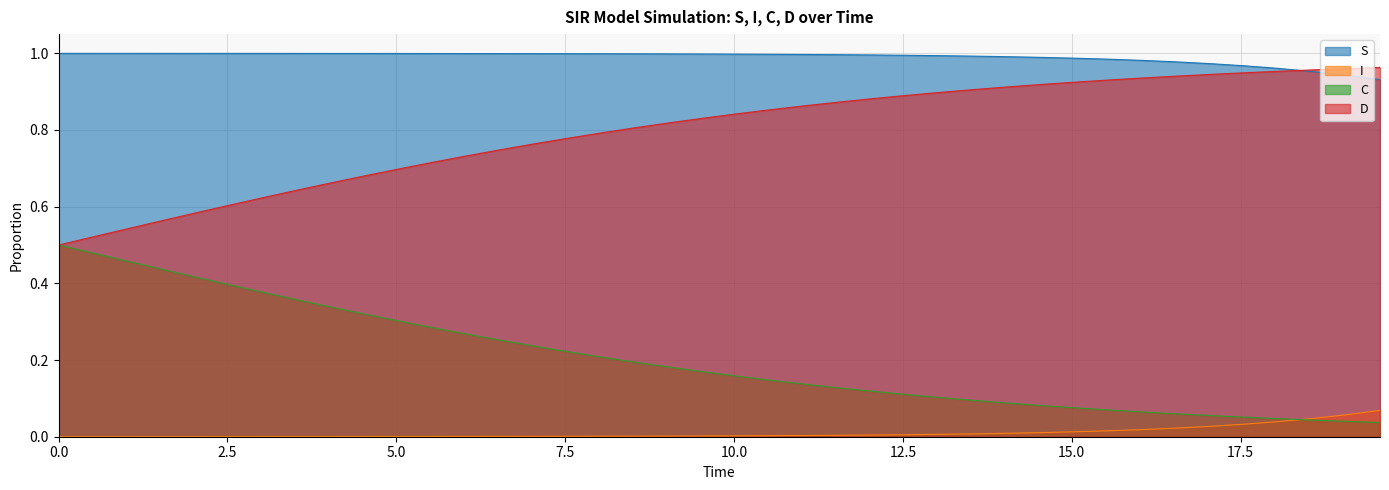

List the series in order of their overall mean, highest first.

S, D, C, I